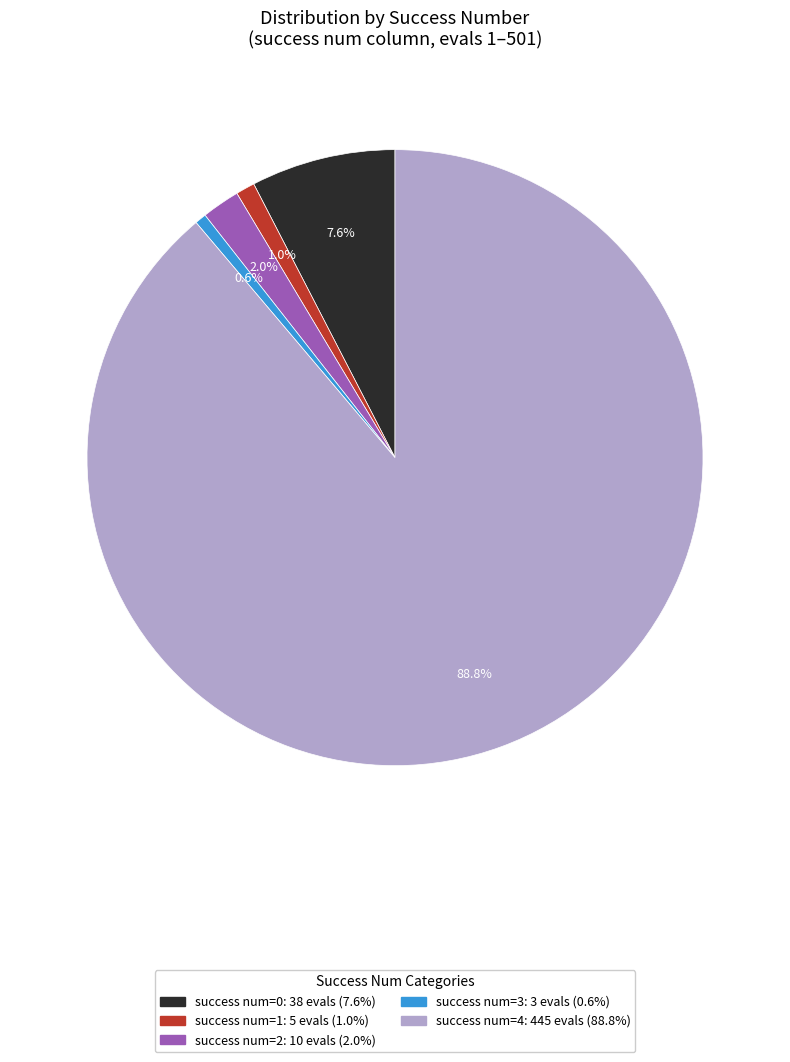

How many segments does this pie chart have?

5